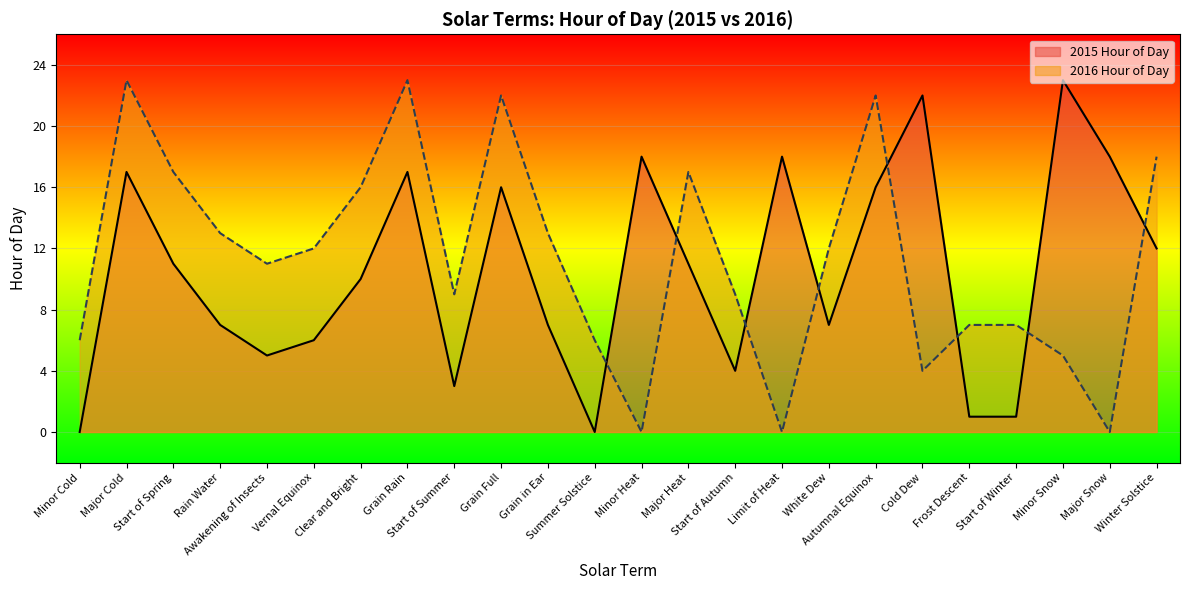

Reading left to right, list all the values displayed in this chart.

2015 Hour of Day: Minor Cold=0	Major Cold=17	Start of Spring=11	Rain Water=7	Awakening of Insects=5	Vernal Equinox=6	Clear and Bright=10	Grain Rain=17	Start of Summer=3	Grain Full=16	Grain in Ear=7	Summer Solstice=0	Minor Heat=18	Major Heat=11	Start of Autumn=4	Limit of Heat=18	White Dew=7	Autumnal Equinox=16	Cold Dew=22	Frost Descent=1	Start of Winter=1	Minor Snow=23	Major Snow=18	Winter Solstice=12
2016 Hour of Day: Minor Cold=6	Major Cold=23	Start of Spring=17	Rain Water=13	Awakening of Insects=11	Vernal Equinox=12	Clear and Bright=16	Grain Rain=23	Start of Summer=9	Grain Full=22	Grain in Ear=13	Summer Solstice=6	Minor Heat=0	Major Heat=17	Start of Autumn=9	Limit of Heat=0	White Dew=12	Autumnal Equinox=22	Cold Dew=4	Frost Descent=7	Start of Winter=7	Minor Snow=5	Major Snow=0	Winter Solstice=18